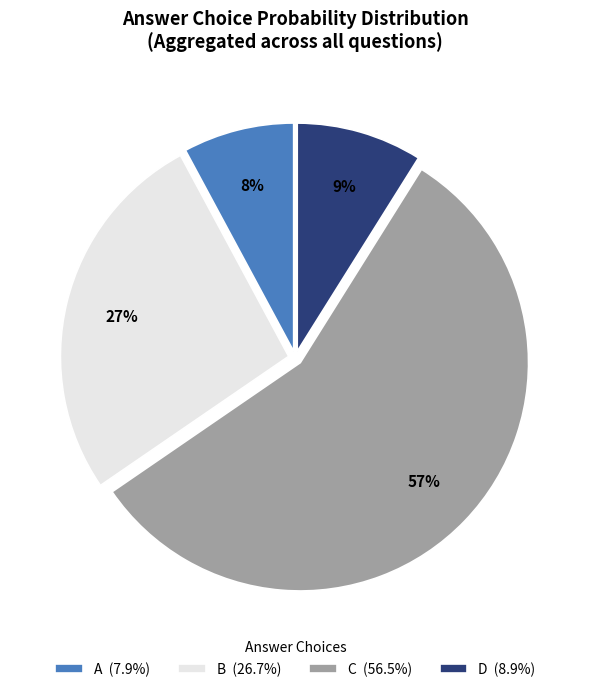

How many segments does this pie chart have?

4